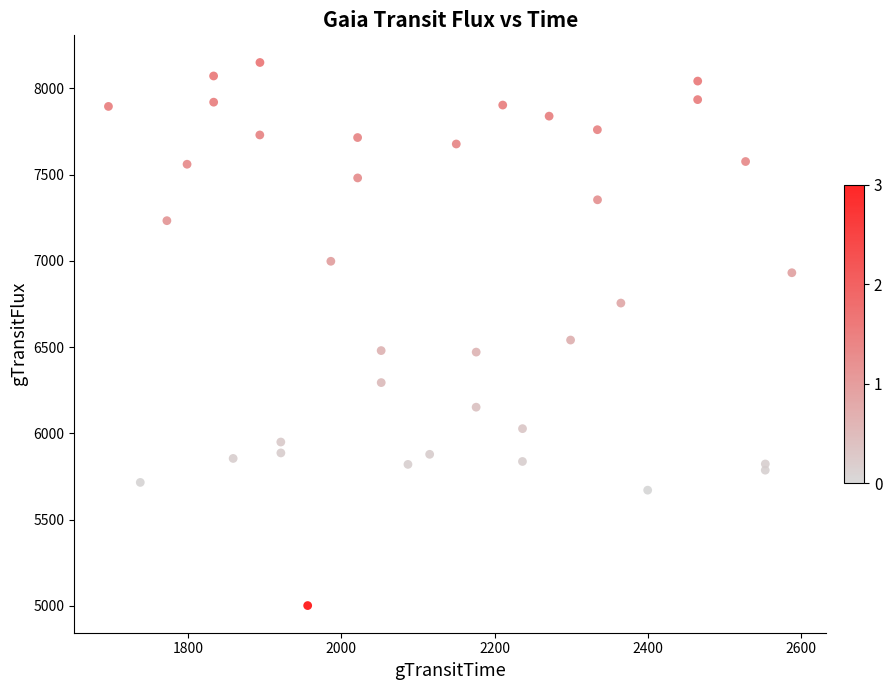

What is the range of Y values (max minus min)?

3148.4